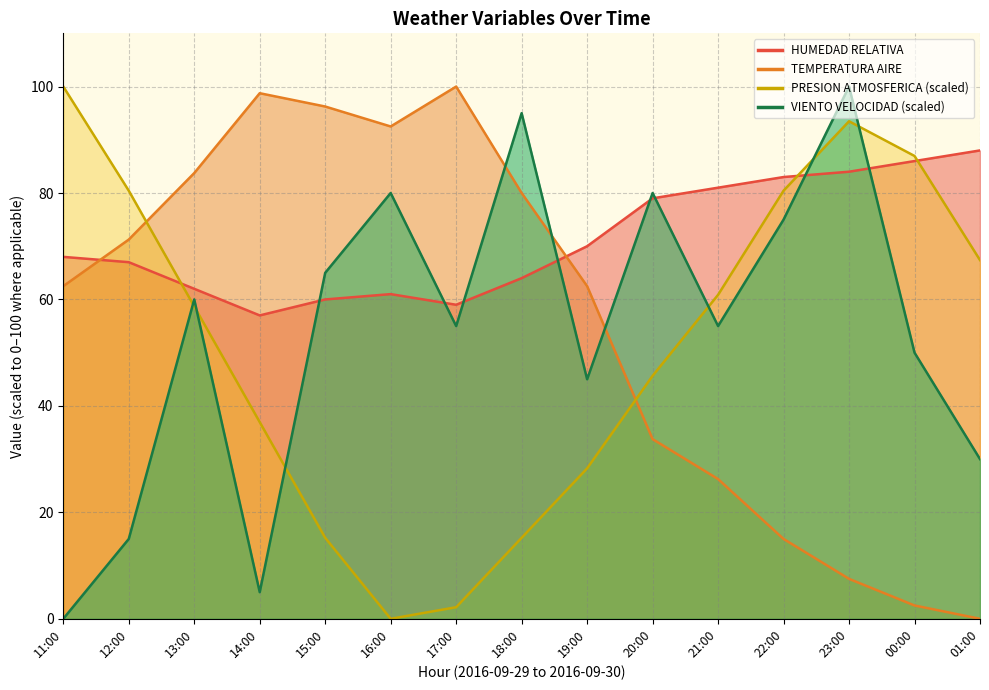

How many lines are shown in the chart?

4